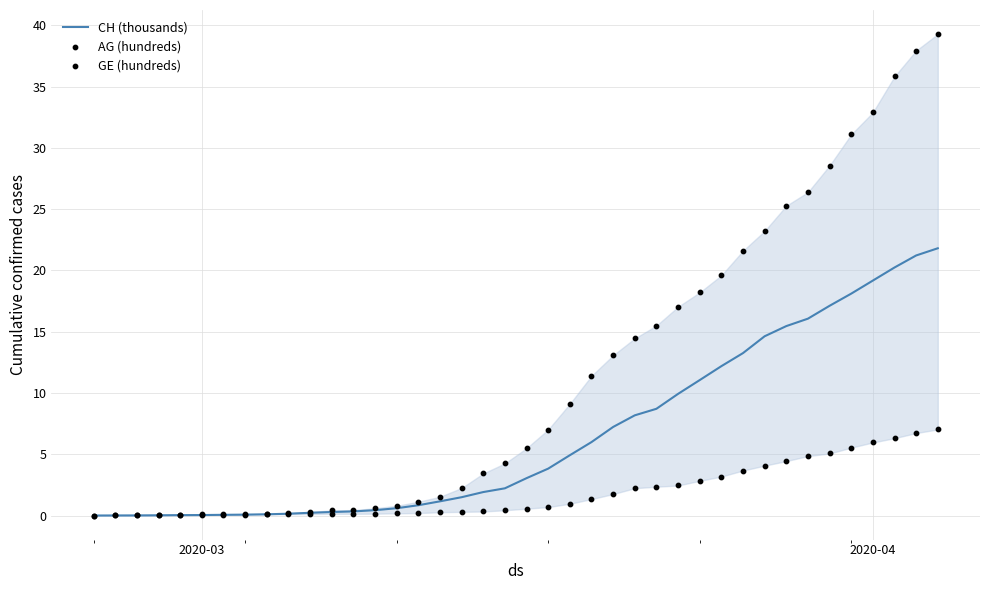

Is the value of AG (hundreds) at 31 greater than the value of CH (thousands) at 28?

No